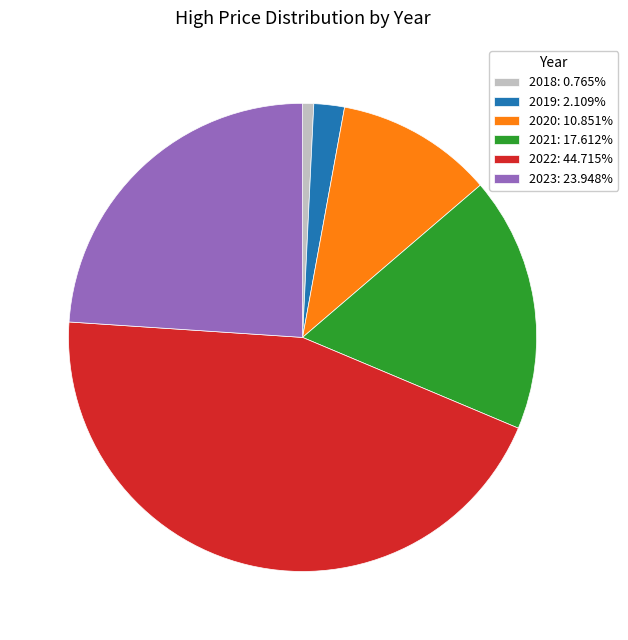

Approximately how many times larger is the value at 2021: 17.612% compared to 2023: 23.948%?

0.7